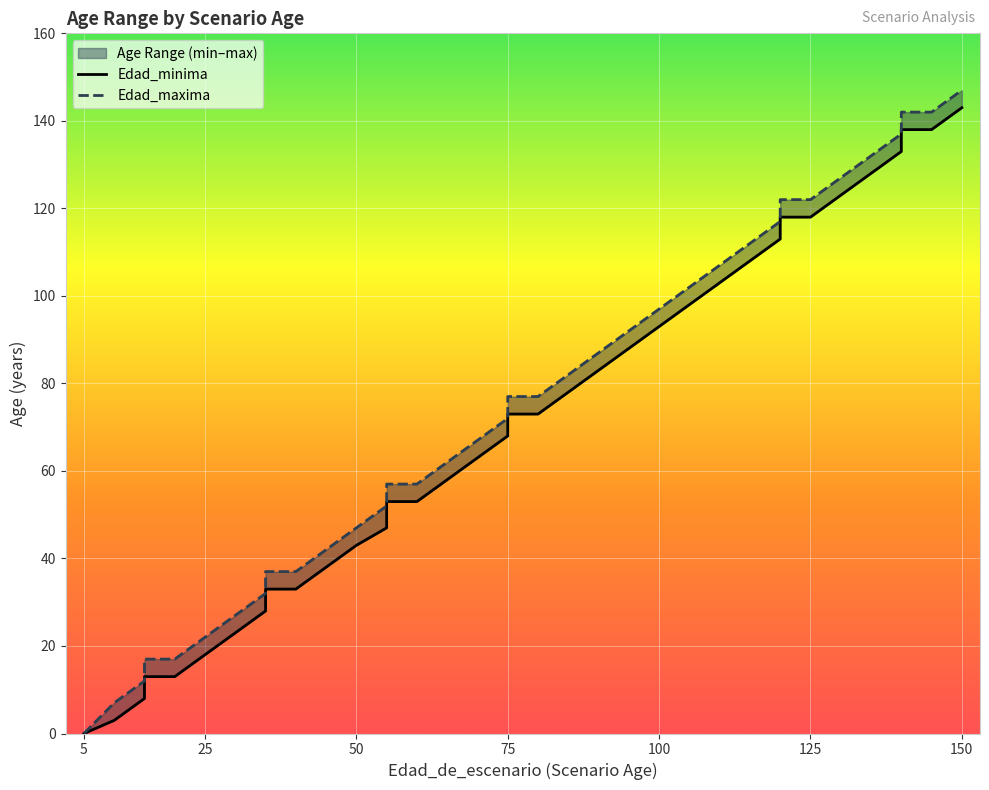

At which category is the sum across all series the highest?

150